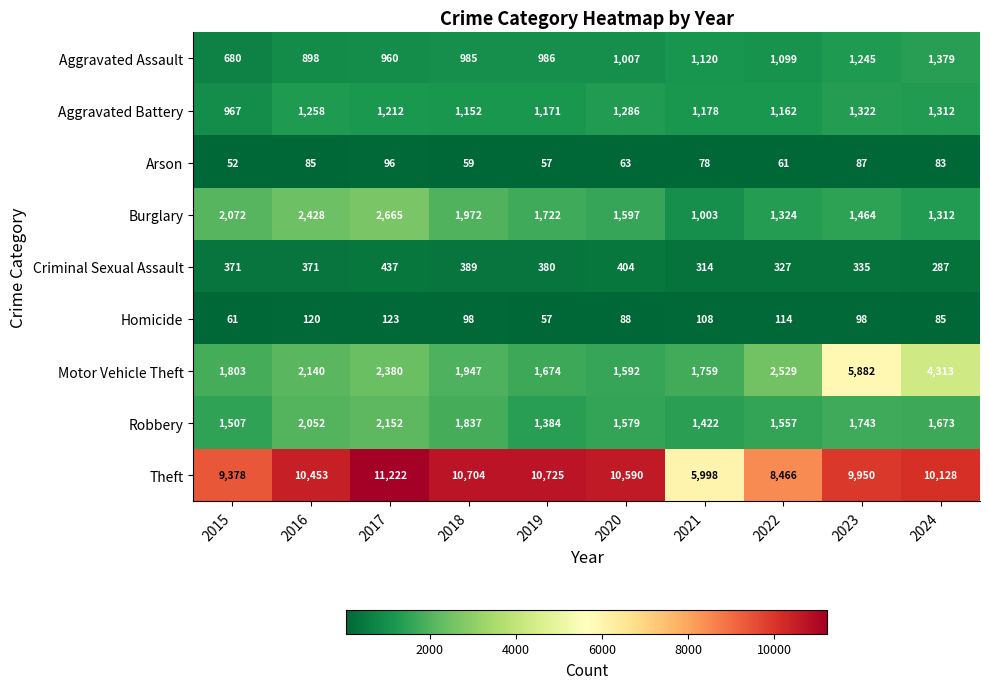

Between 2022 and 2024, which series saw the biggest shift?

Motor Vehicle Theft